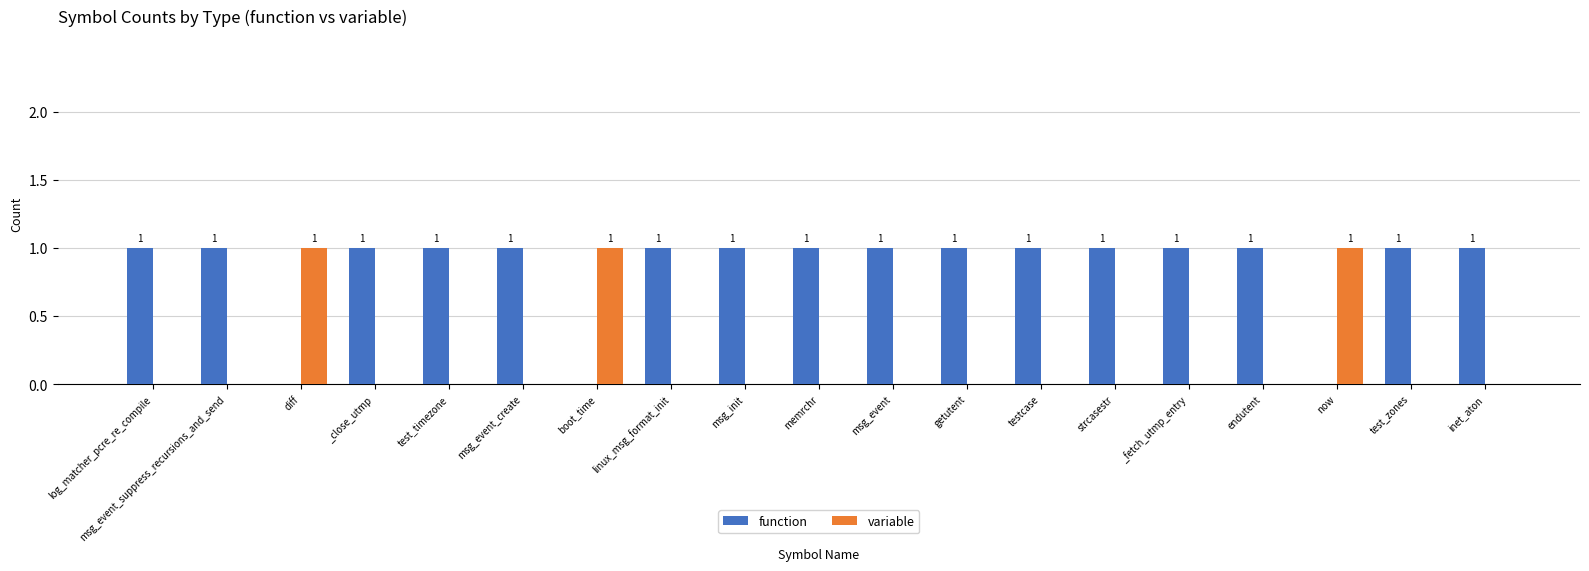

How many groups of bars are there?

19